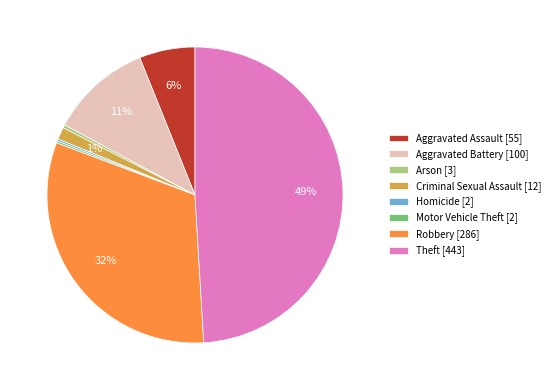

Is there a majority slice in this chart?

No